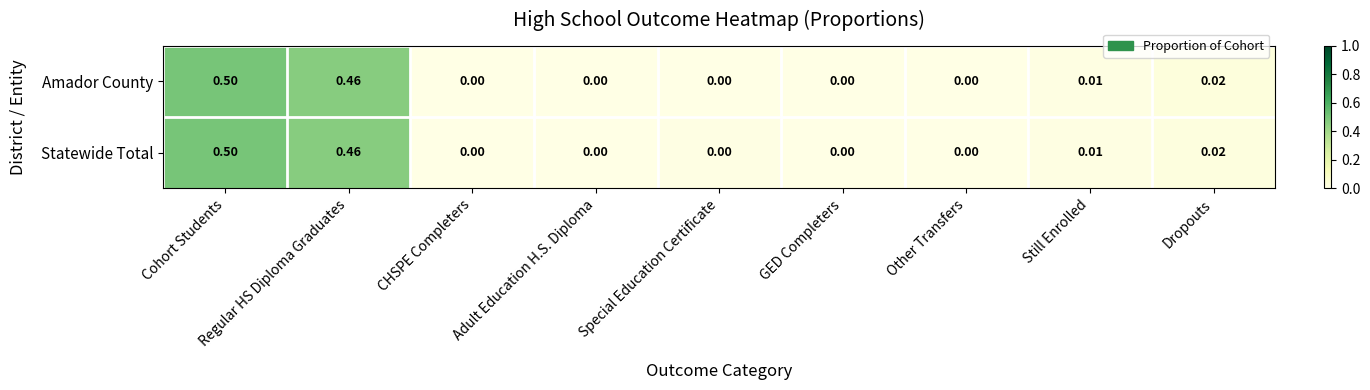

Which category has the highest value in the Amador County series?

Cohort Students